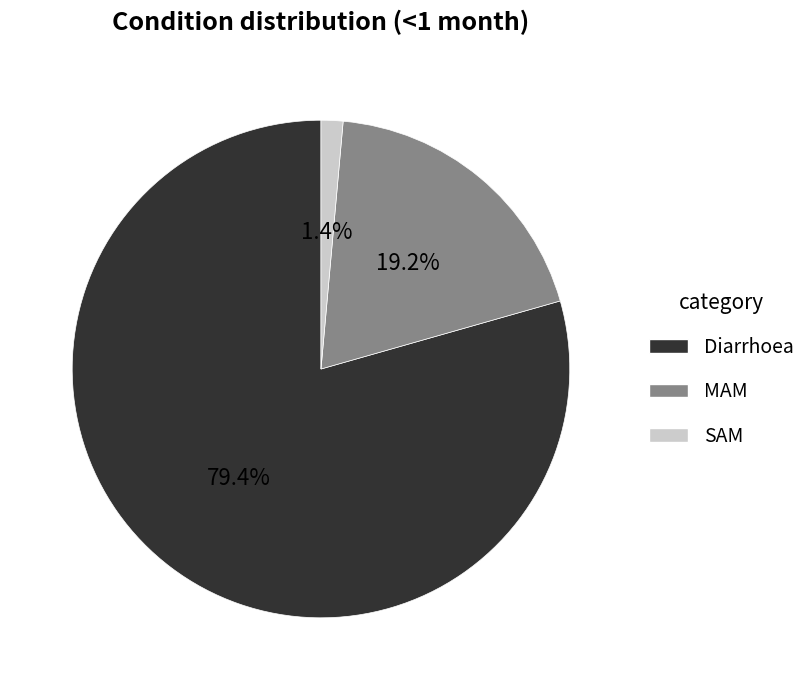

What is the total percentage of MAM and Diarrhoea?

98.6%